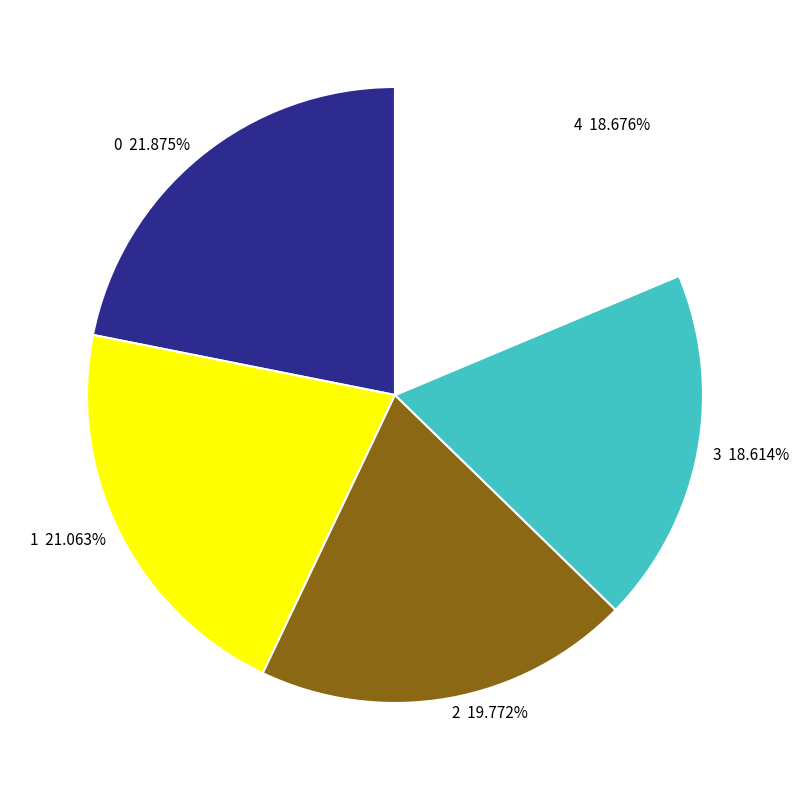

Combined, do 0 and 1 account for over 50%?

No